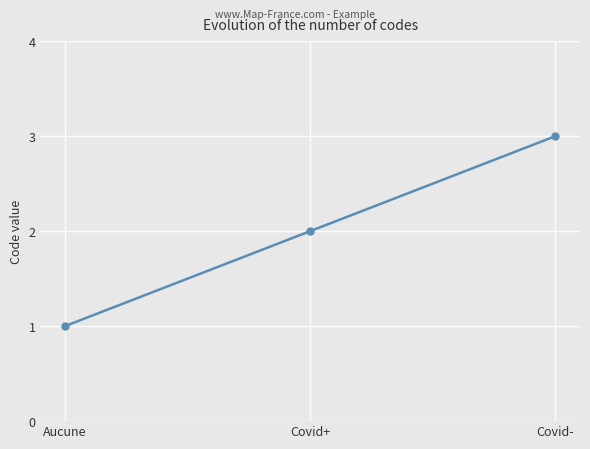

What is the minimum value shown in the chart?

1